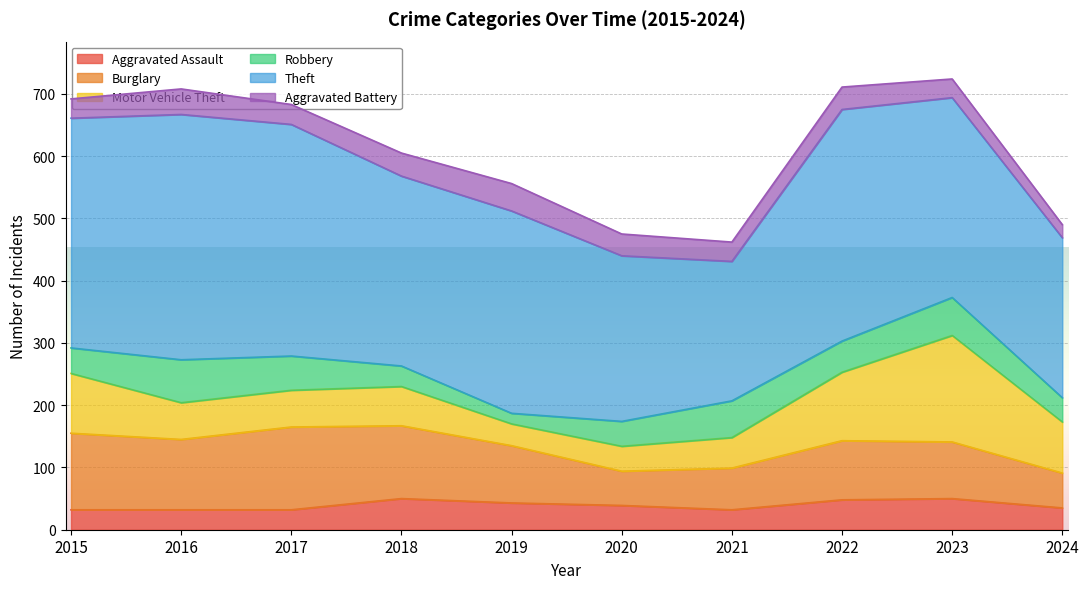

How many times do Aggravated Assault and Motor Vehicle Theft cross each other?

2